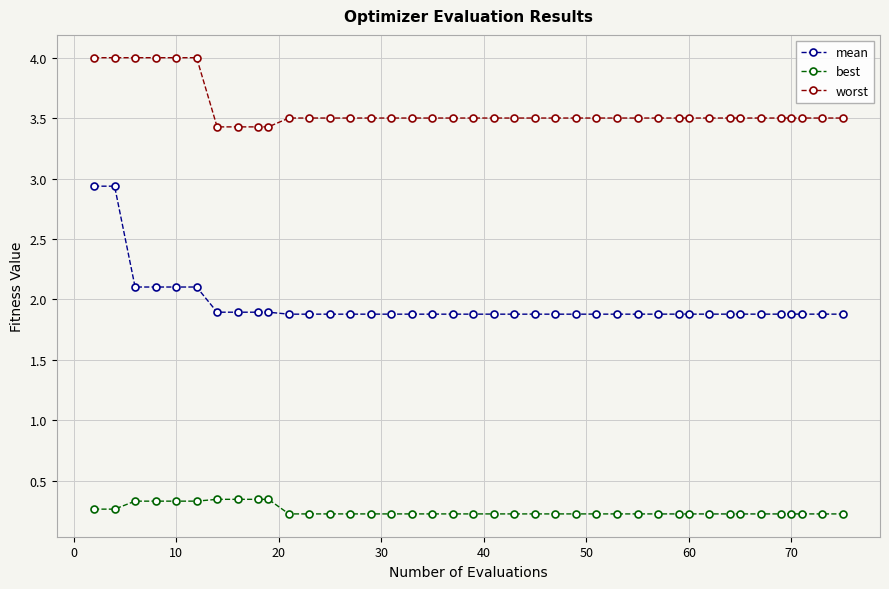

Which series has the largest range (max minus min)?

mean